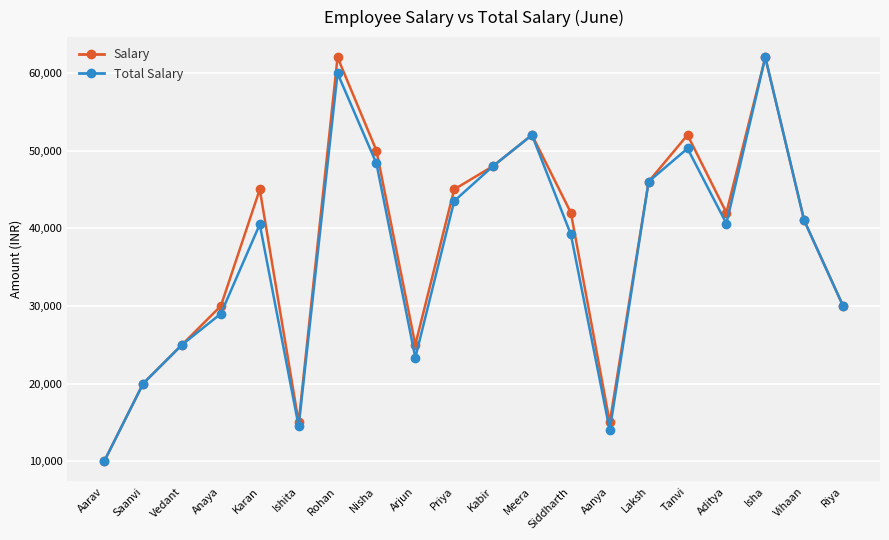

How many interior local peaks does the Total Salary series have?

5